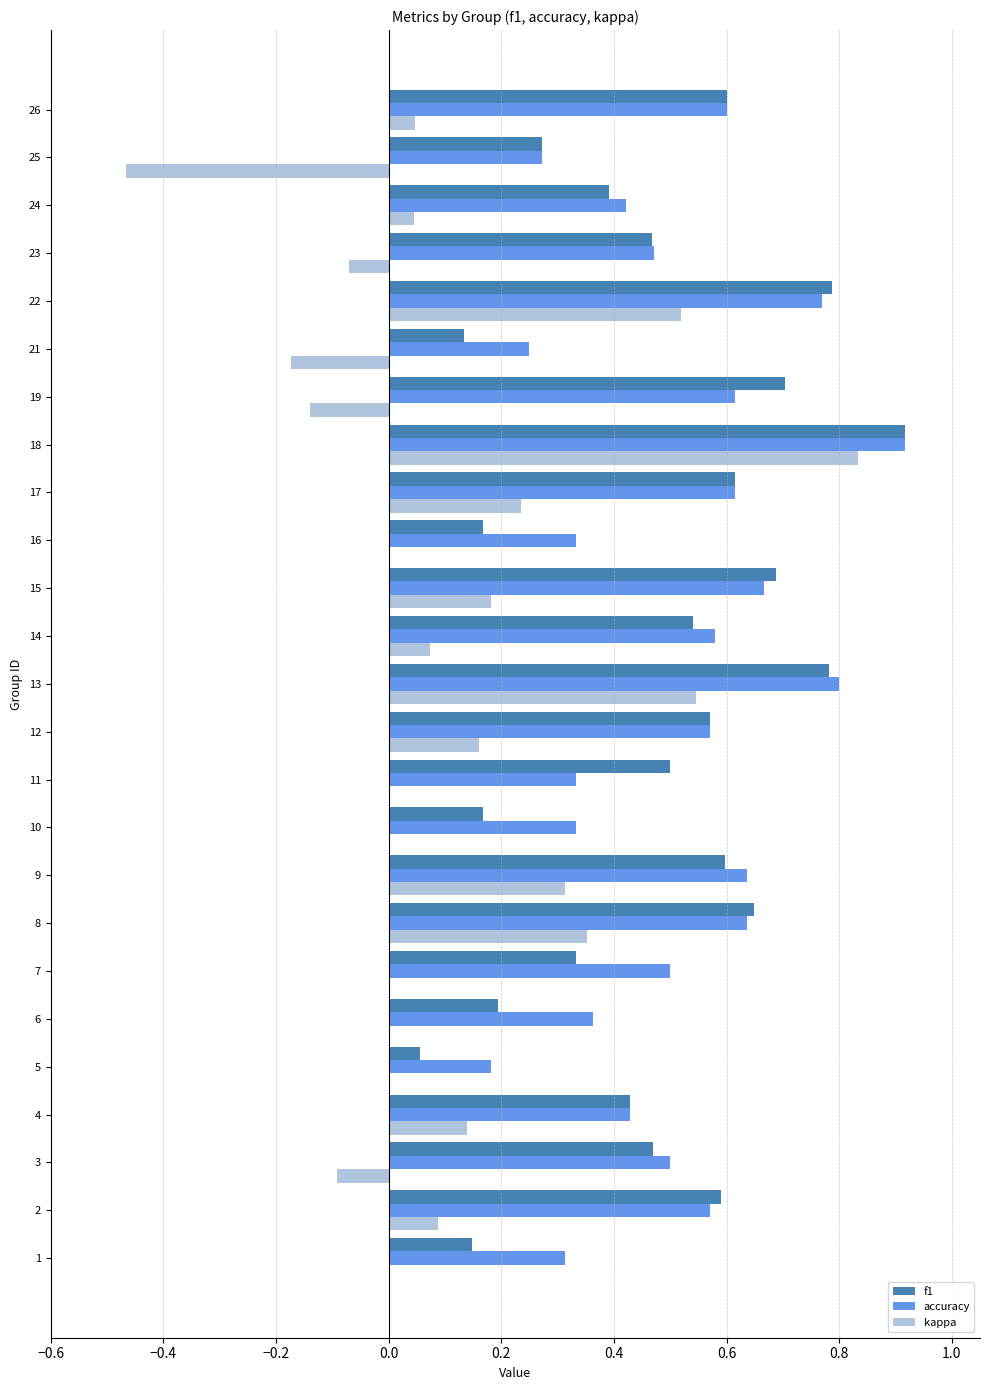

Is the value of f1 at 11 greater than the value of kappa at 4?

Yes